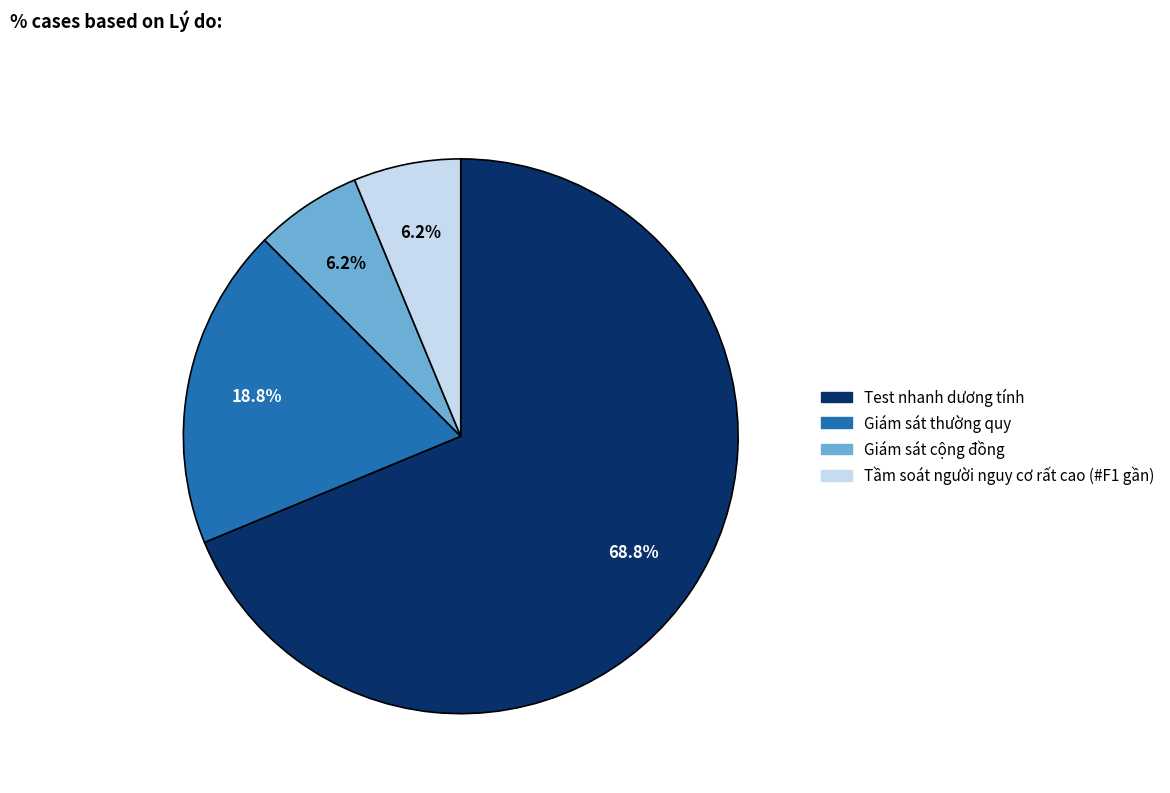

Does Test nhanh dương tính represent more than half of the total?

Yes